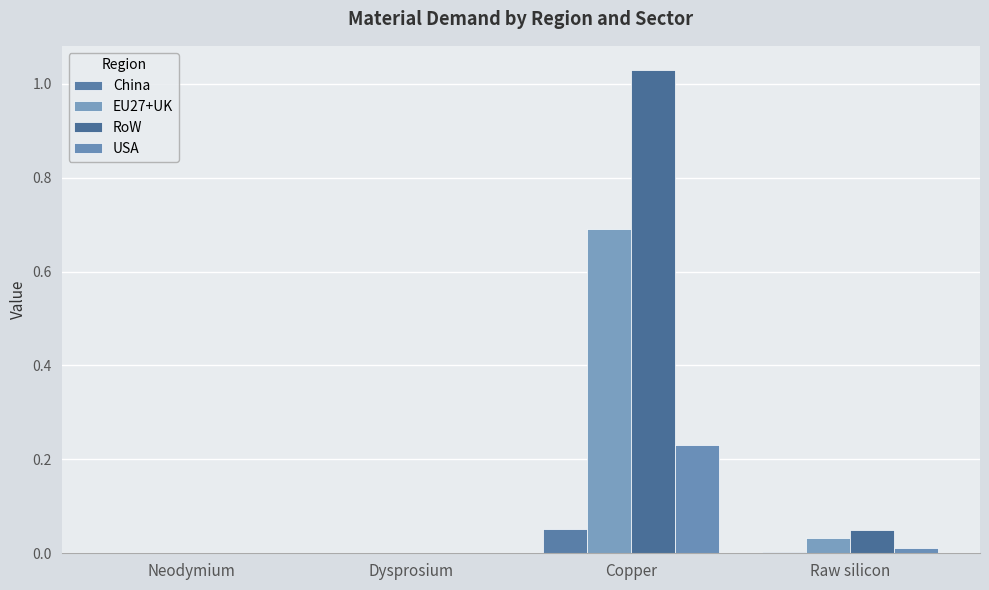

Which category has the lowest value across all series?

Neodymium